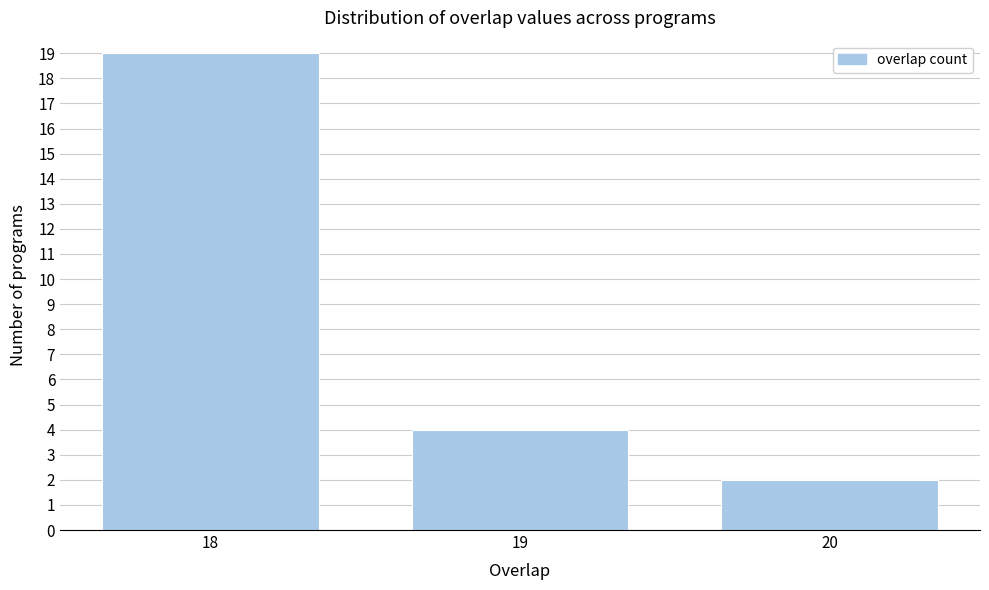

Reading left to right, extract all data points from this chart.

19	4	2